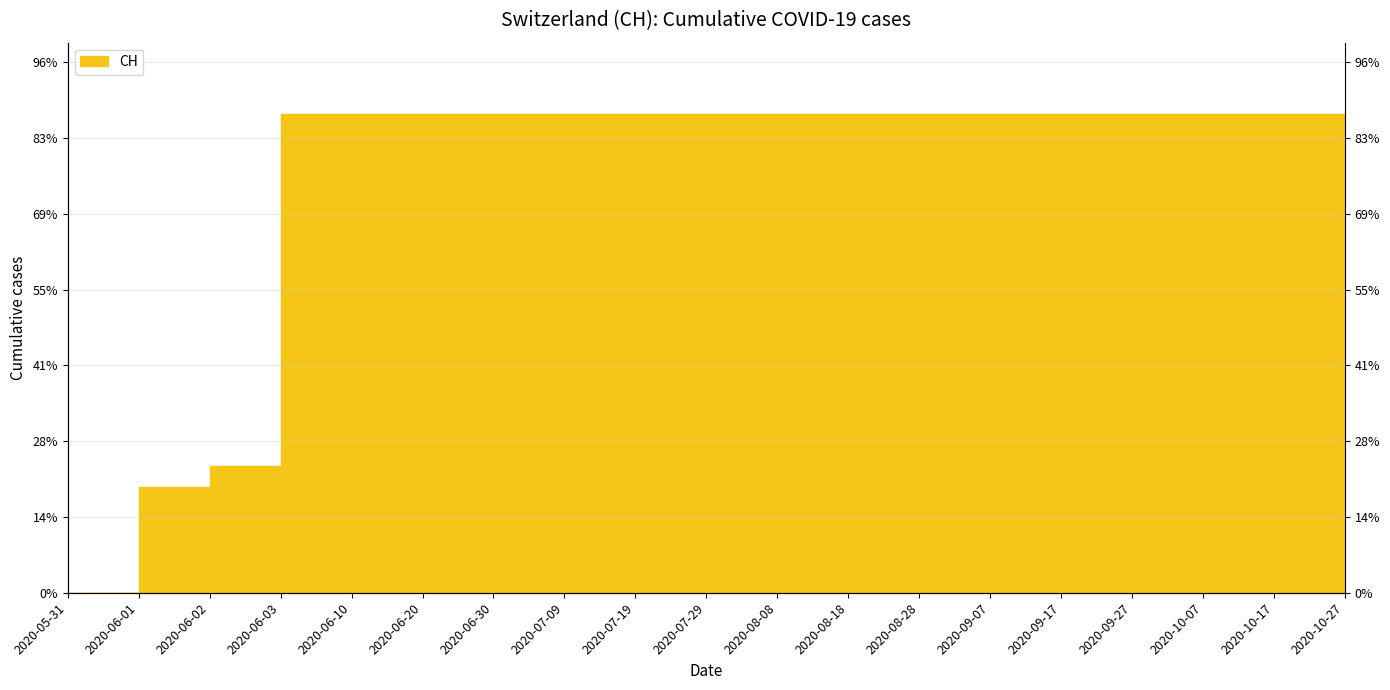

What is the ratio of the value at 2020-10-07 to the value at 2020-08-28?

1.0